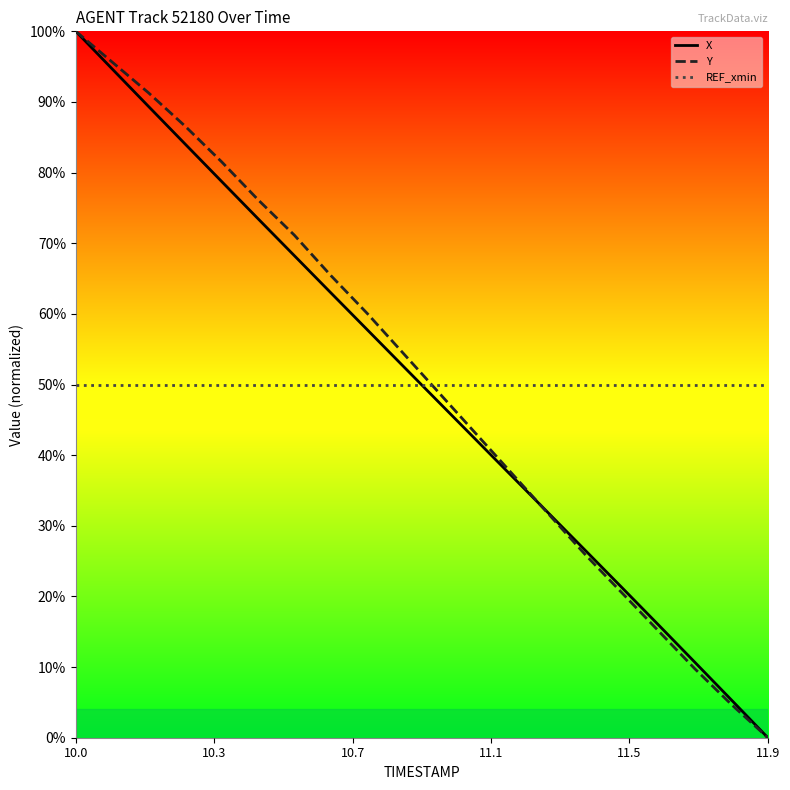

At which category does the chart reach its minimum across all series?

11.9